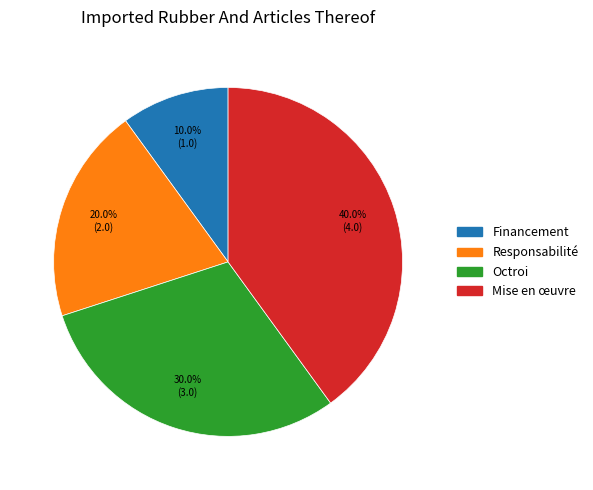

Rank the categories by value from highest to lowest.

Mise en œuvre, Octroi, Responsabilité, Financement